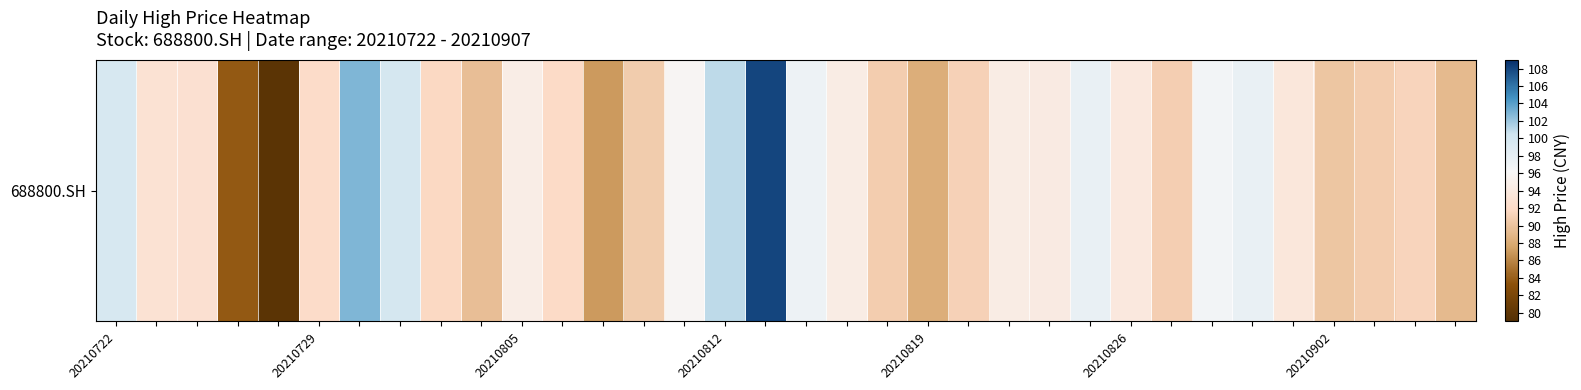

What is the smallest value displayed?

79.7